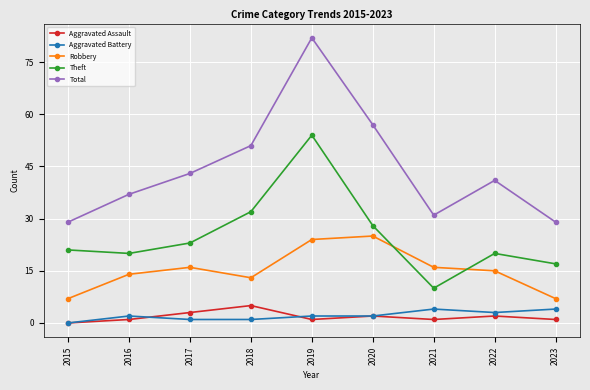

What is the sum of all Aggravated Assault values?

16